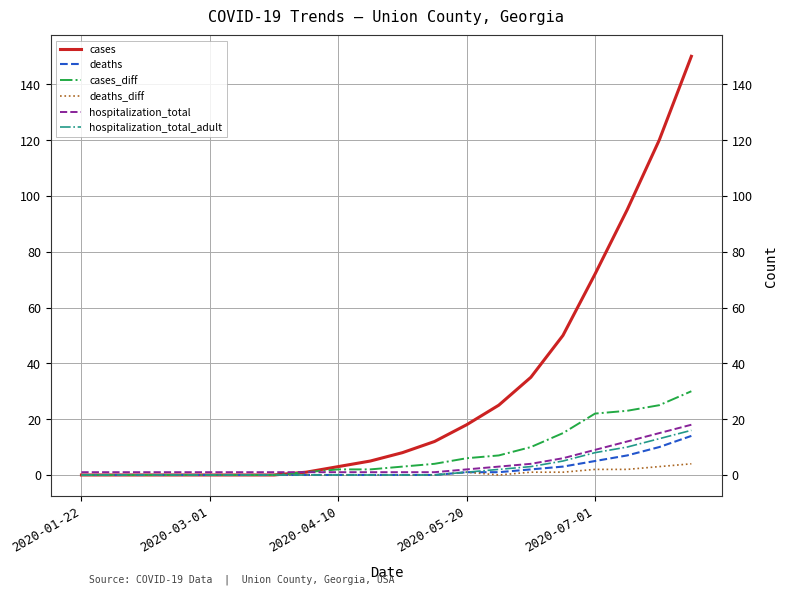

Which series has the largest range (max minus min)?

cases